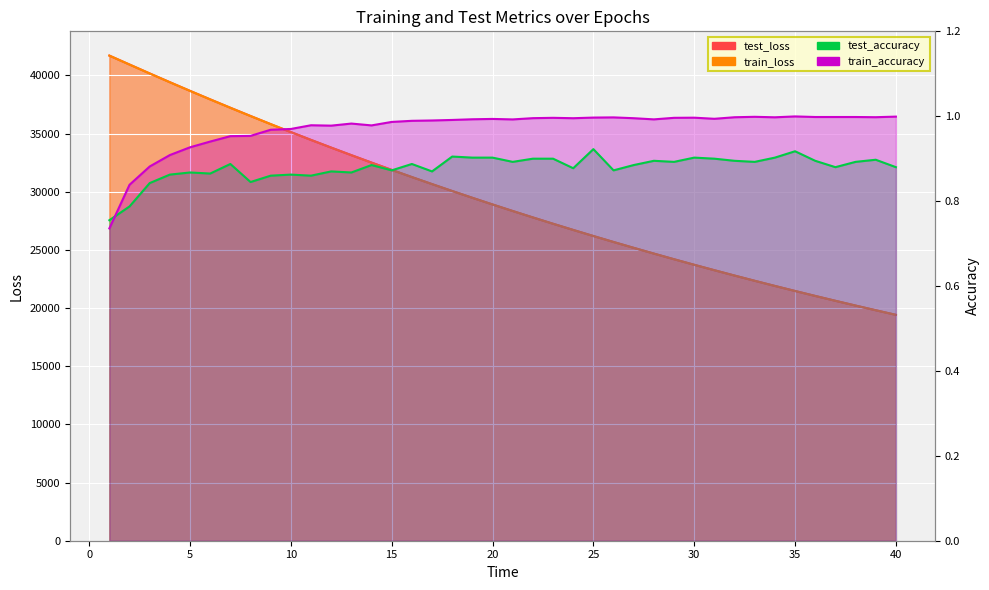

How many lines are shown in the chart?

4